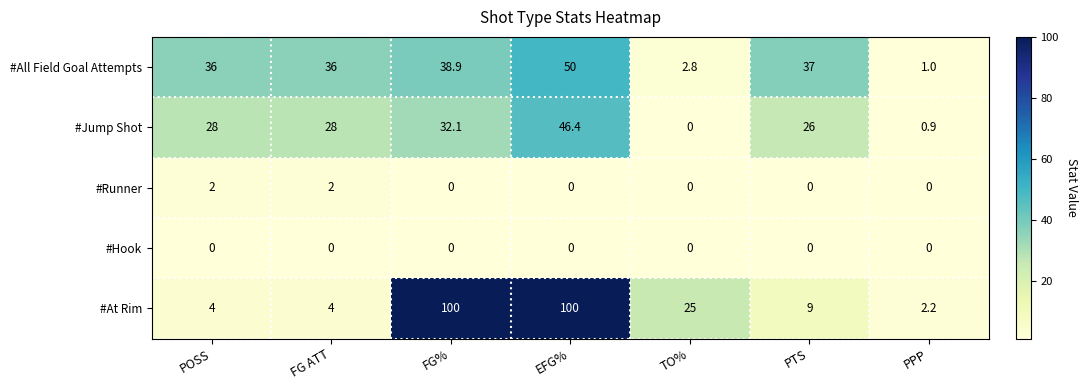

Between EFG% and TO%, which series saw the biggest shift?

#At Rim